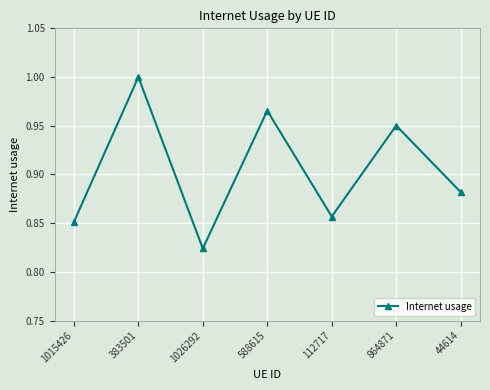

How many data points does each series have?

7